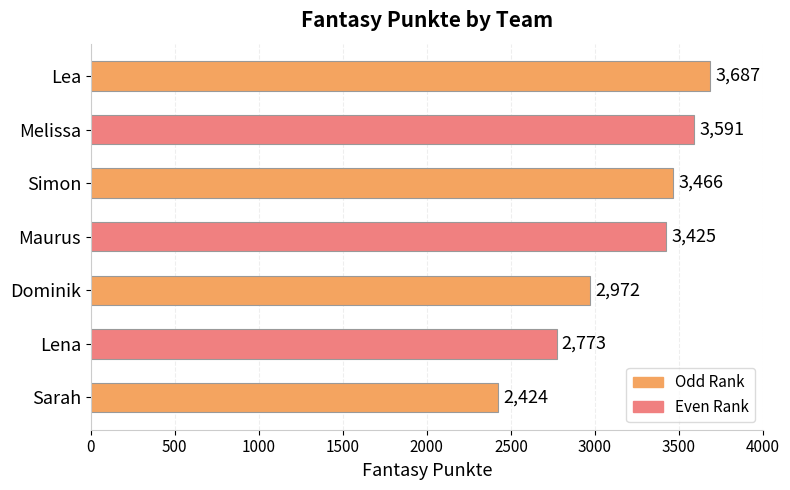

Reading bottom to top, list all the values displayed in this chart.

2424	2773	2972	3425	3466	3591	3687